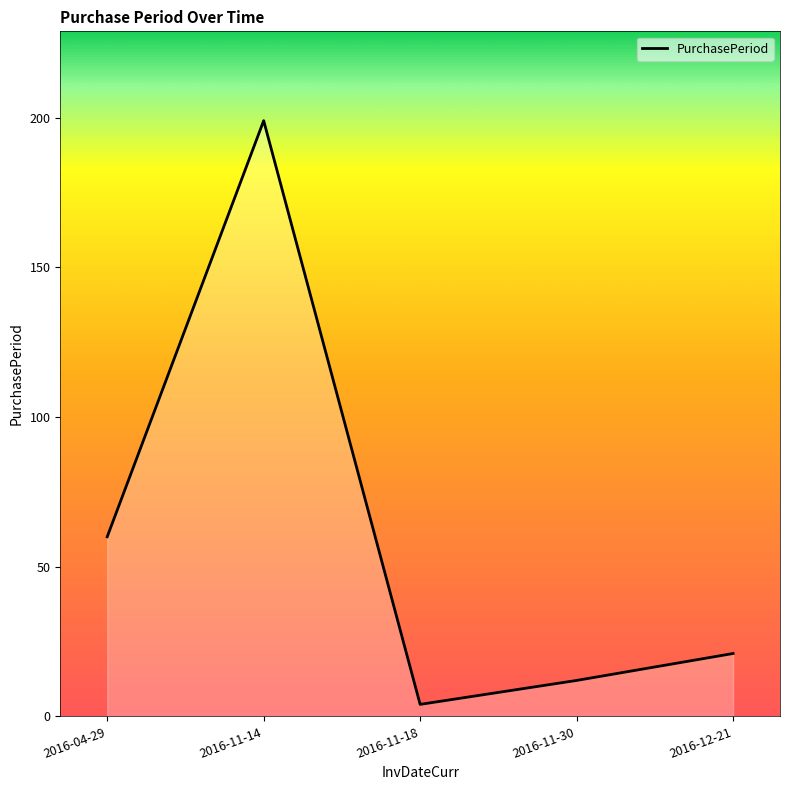

What is the change in value from 2016-11-14 to 2016-12-21?

-178